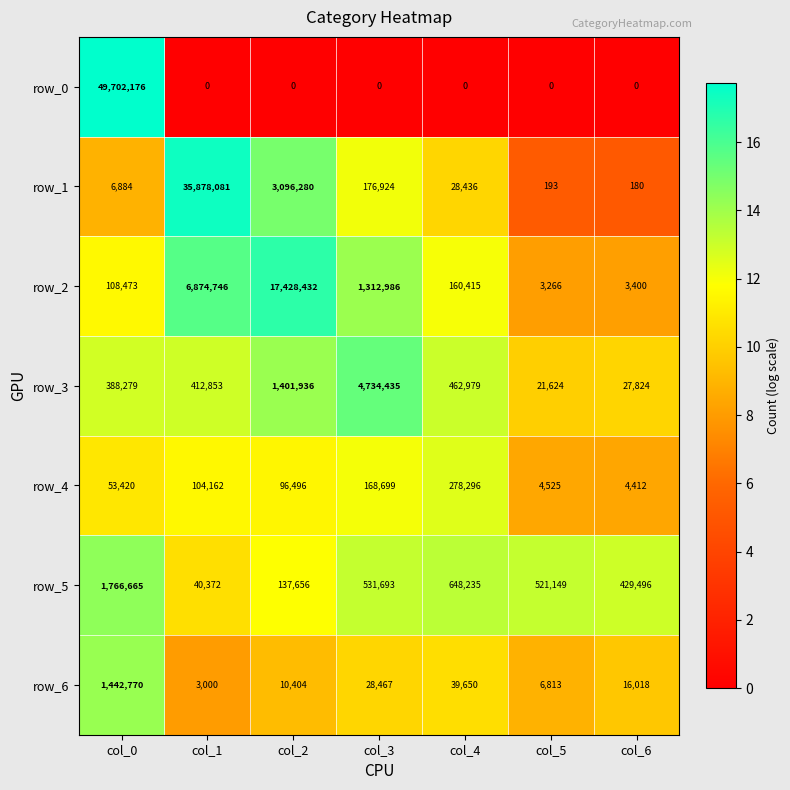

What is the maximum value shown in the chart?

49702176